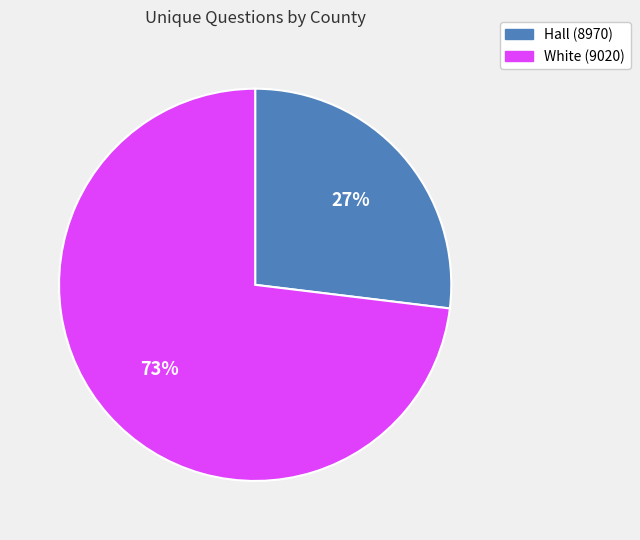

Combined, do Hall (8970) and White (9020) account for over 50%?

Yes